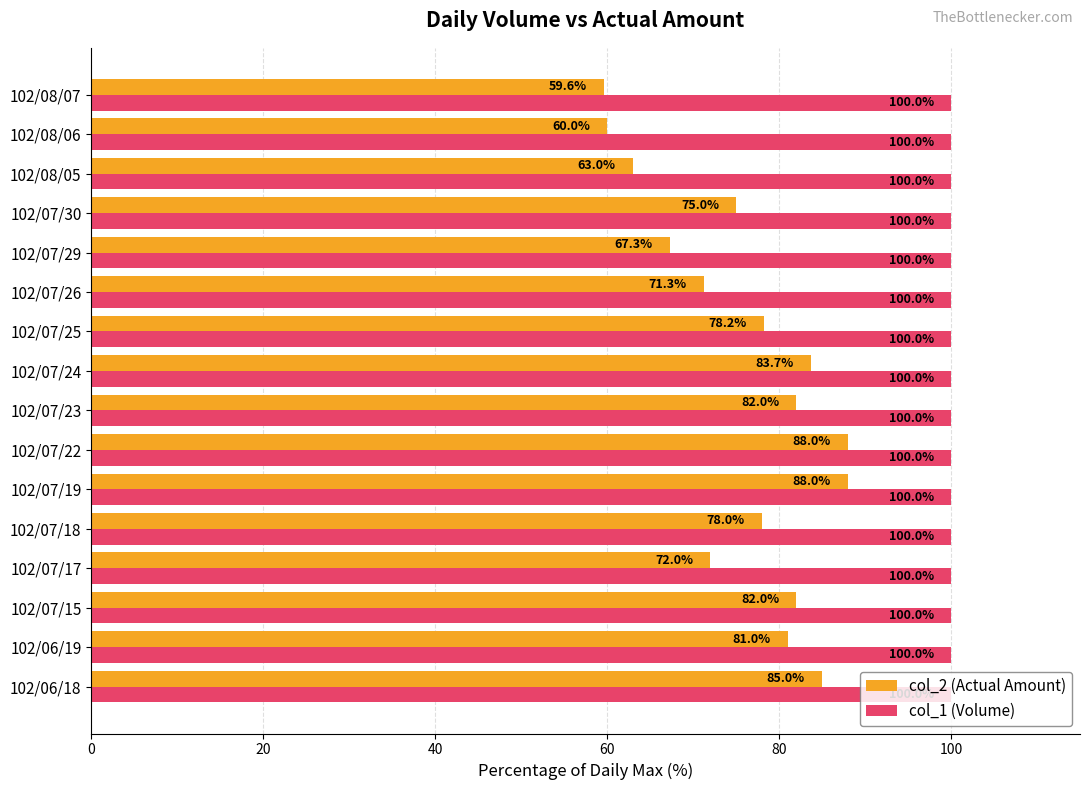

What is the average value of the col_1 (Volume) series?

100.0